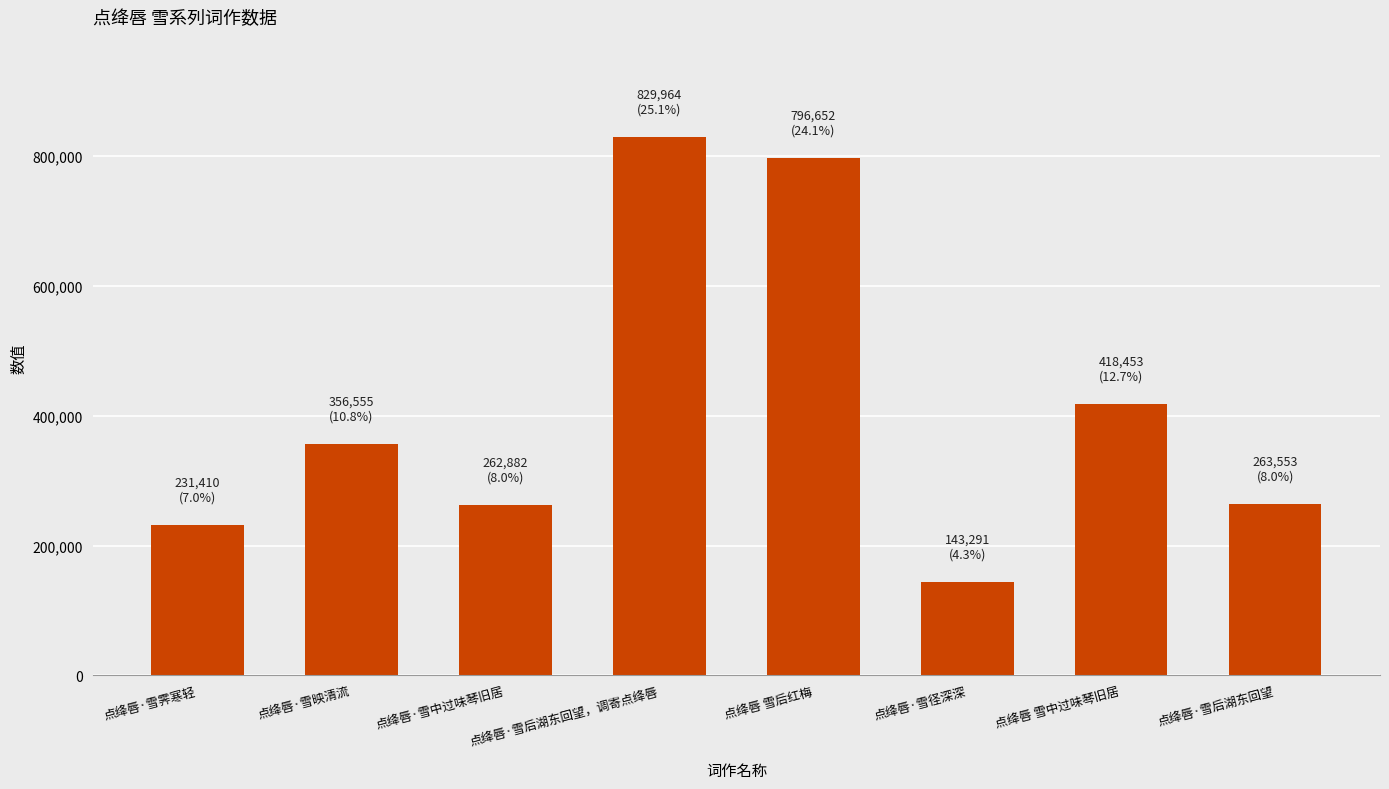

Which category has the highest value across all series?

点绛唇·雪后湖东回望，调寄点绛唇